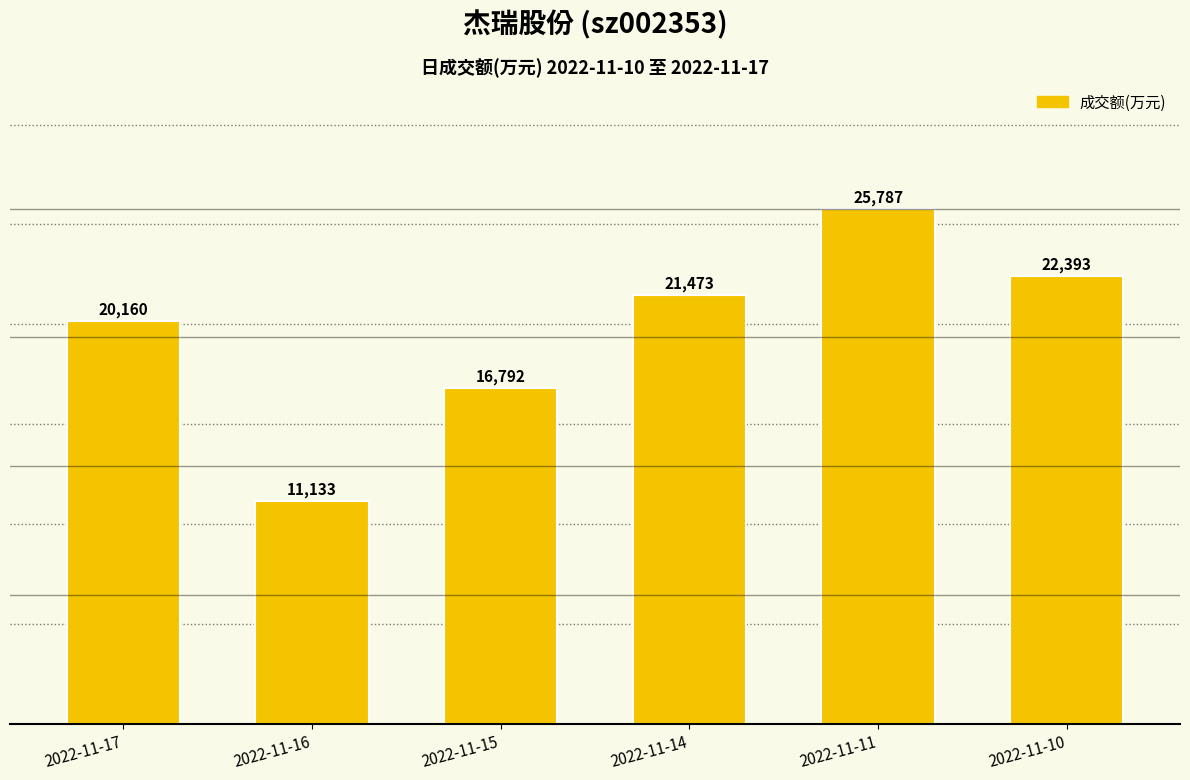

Reading left to right, transcribe all the data shown in this chart.

20160	11133	16792	21473	25787	22393